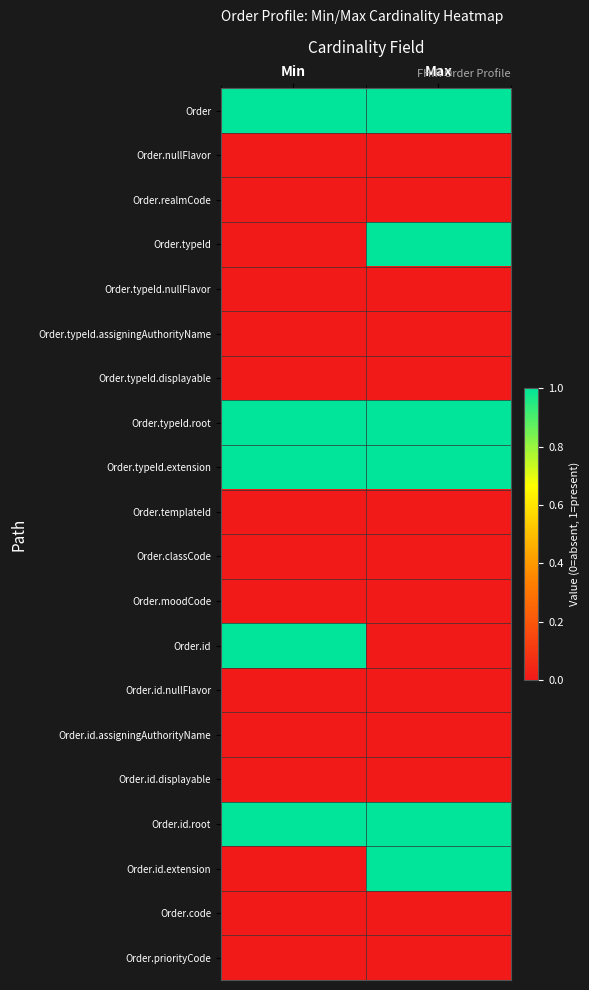

Reading left to right, extract all data points from this chart.

Order: Min=1	Max=1
Order.nullFlavor: Min=0	Max=0
Order.realmCode: Min=0	Max=0
Order.typeId: Min=0	Max=1
Order.typeId.nullFlavor: Min=0	Max=0
Order.typeId.assigningAuthorityName: Min=0	Max=0
Order.typeId.displayable: Min=0	Max=0
Order.typeId.root: Min=1	Max=1
Order.typeId.extension: Min=1	Max=1
Order.templateId: Min=0	Max=0
Order.classCode: Min=0	Max=0
Order.moodCode: Min=0	Max=0
Order.id: Min=1	Max=0
Order.id.nullFlavor: Min=0	Max=0
Order.id.assigningAuthorityName: Min=0	Max=0
Order.id.displayable: Min=0	Max=0
Order.id.root: Min=1	Max=1
Order.id.extension: Min=0	Max=1
Order.code: Min=0	Max=0
Order.priorityCode: Min=0	Max=0